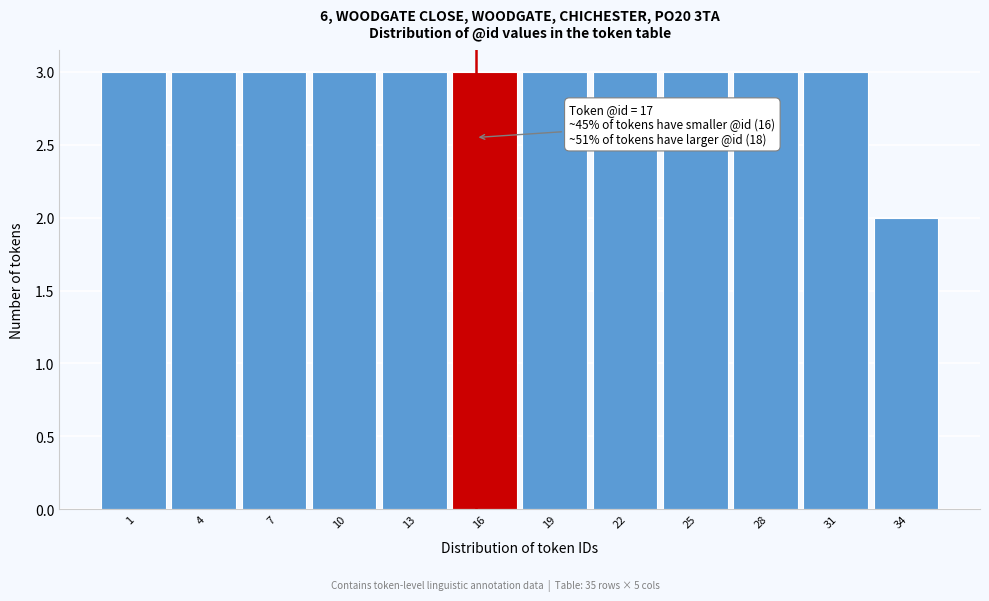

Reading right to left, extract all data points from this chart.

2	3	3	3	3	3	3	3	3	3	3	3